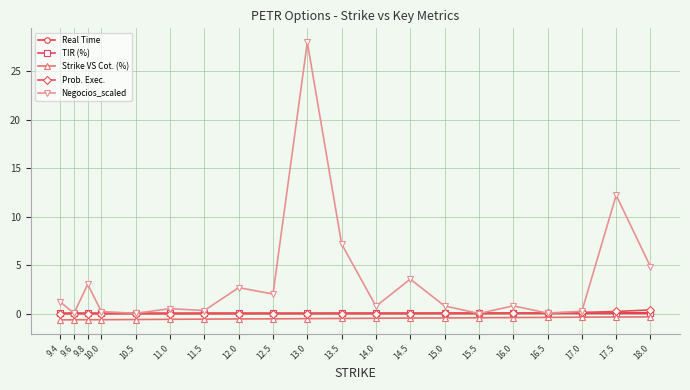

Count the number of categories in the chart.

20